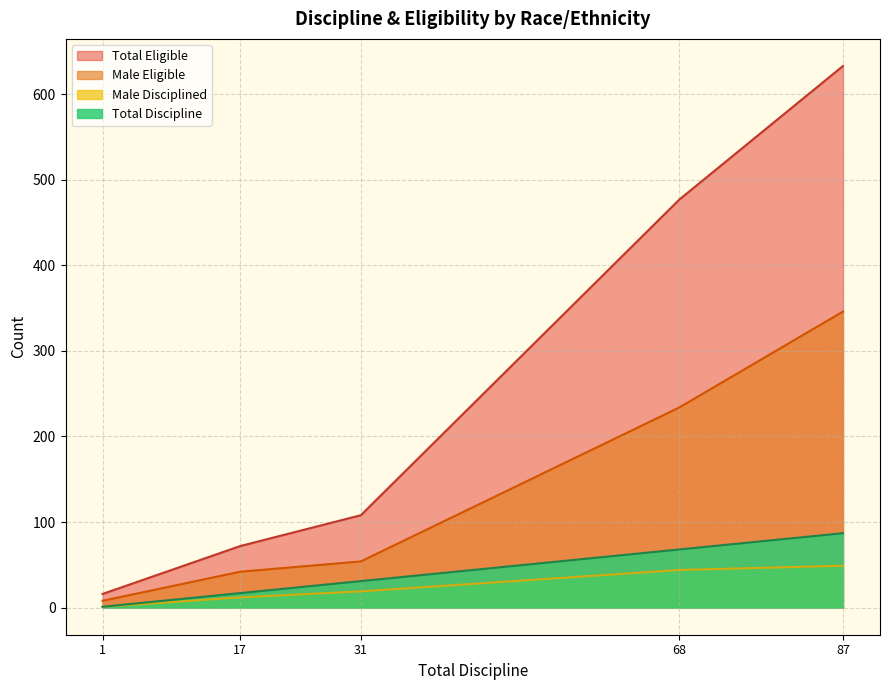

Does the chart have visible grid lines?

Yes